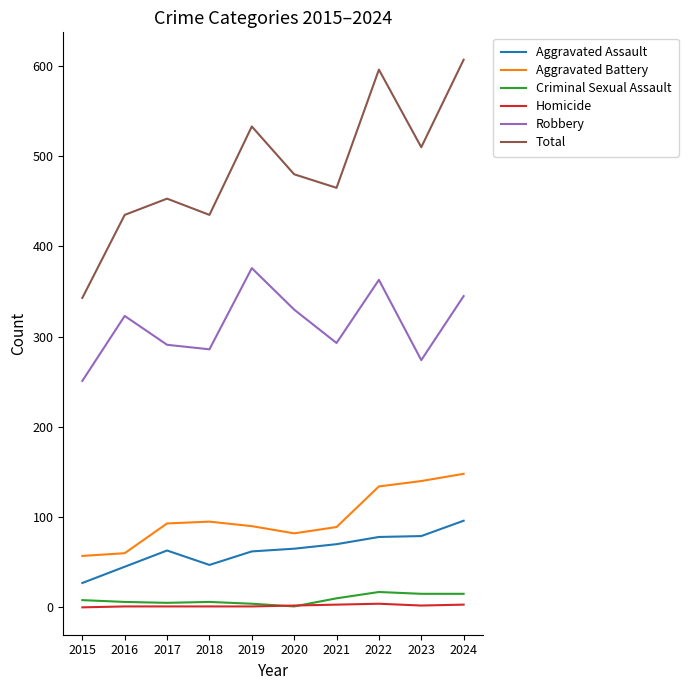

Is this an area chart (filled region under the line)?

No